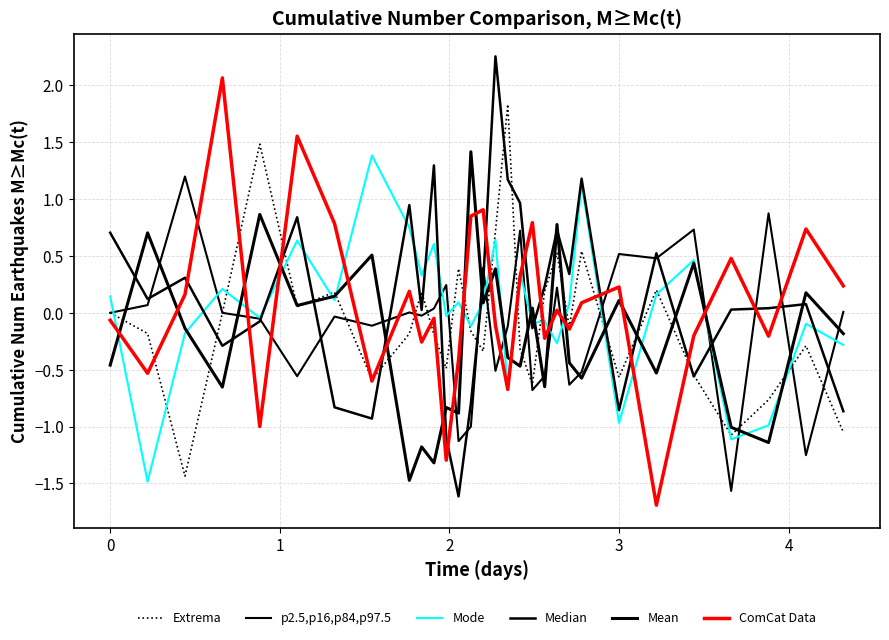

Is this an area chart (filled region under the line)?

No